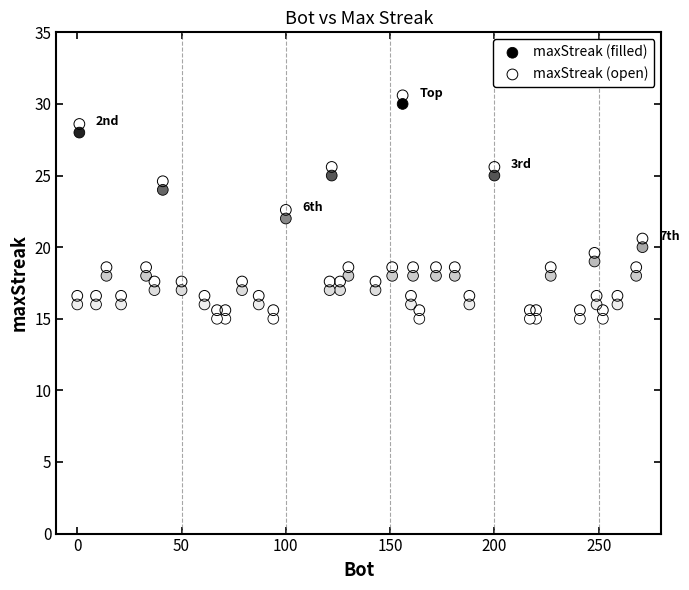

Which series reaches the minimum Y coordinate?

maxStreak (filled)